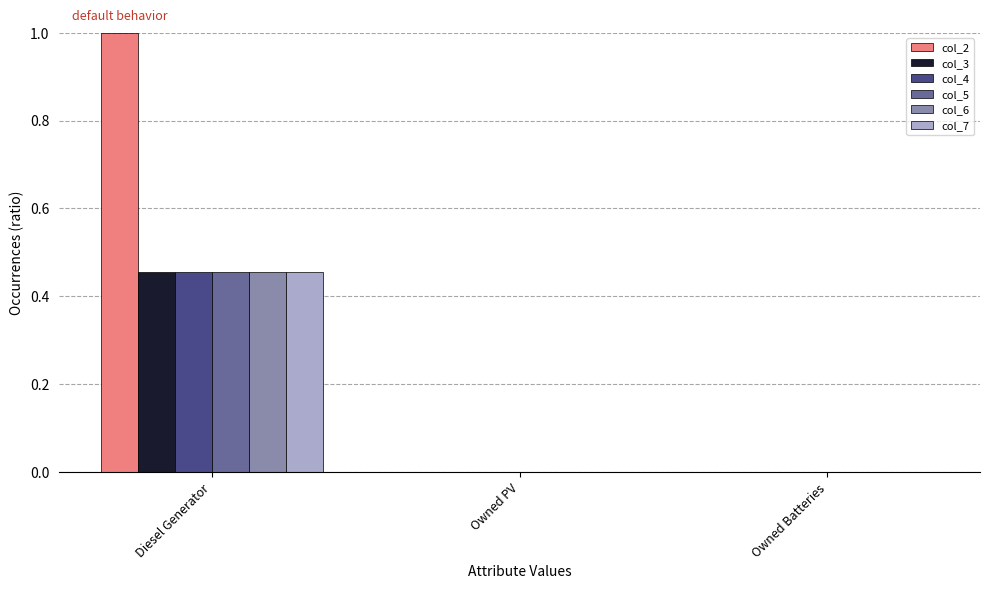

Which category has the highest value in the col_4 series?

Diesel Generator